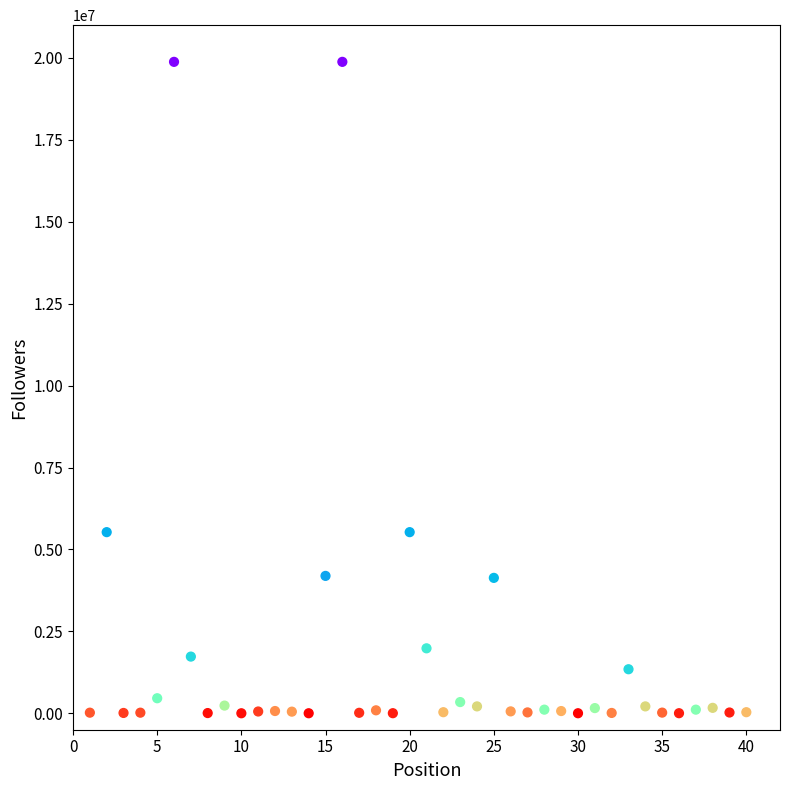

What is the range of X values (max minus min)?

39